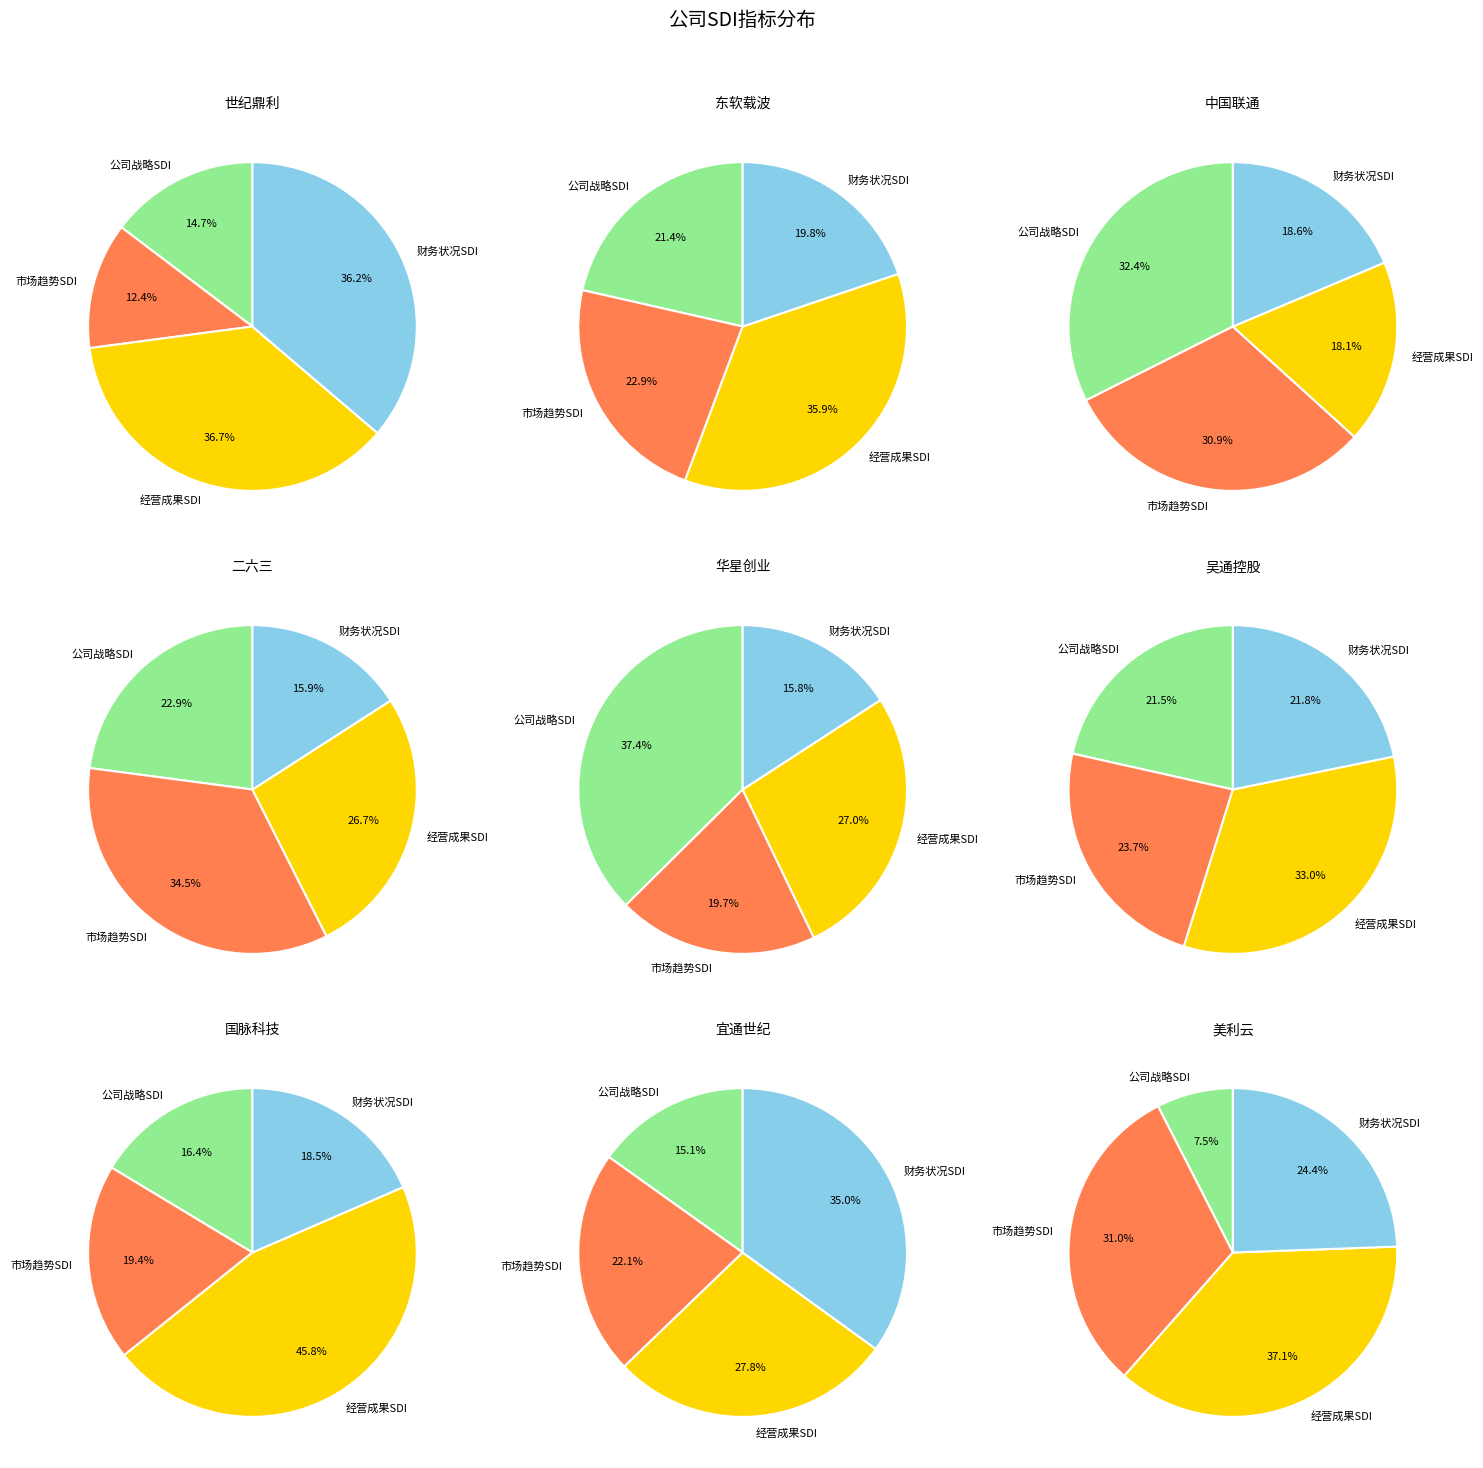

Count the number of slices in the pie.

9